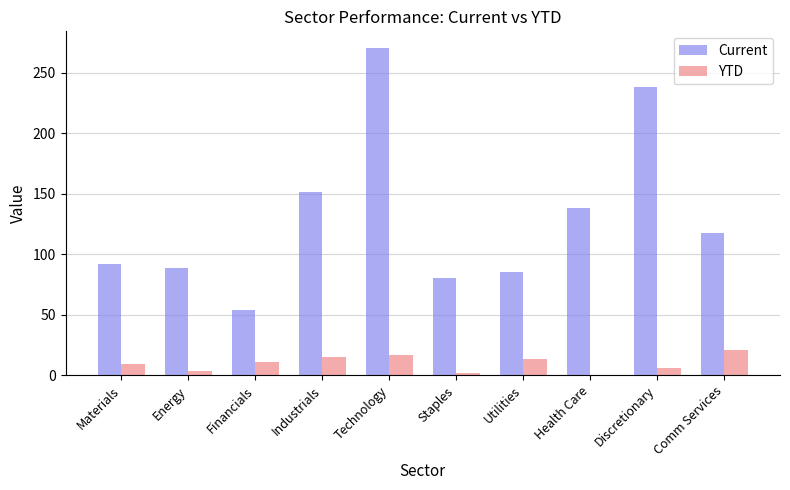

What is the spread (max minus min) of values at Materials?

82.7